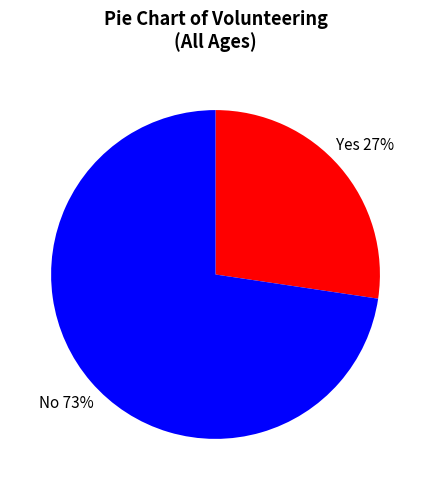

Count the number of slices in the pie.

2